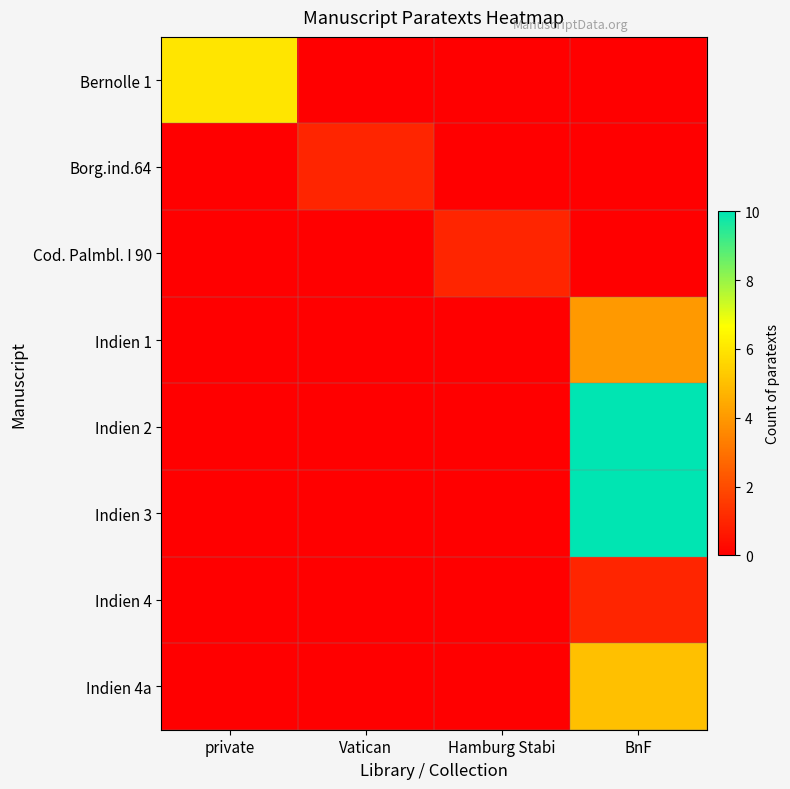

List the series in order of their peak value, highest first.

Indien 2, Indien 3, Bernolle 1, Indien 4a, Indien 1, Borg.ind.64, Cod. Palmbl. I 90, Indien 4